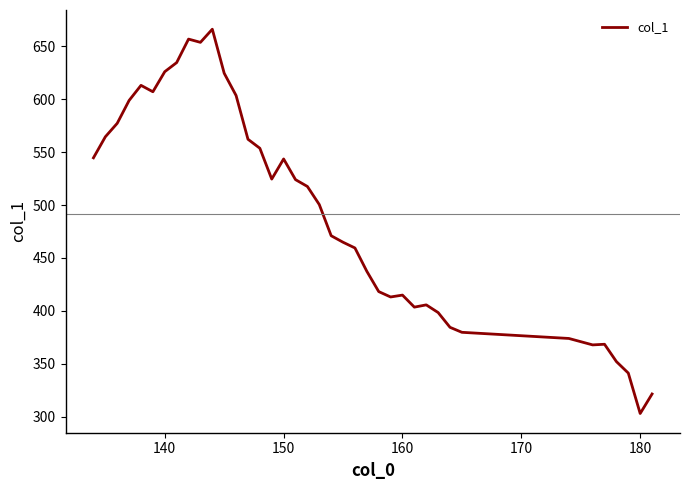

What is the difference between the maximum and minimum values?

363.2